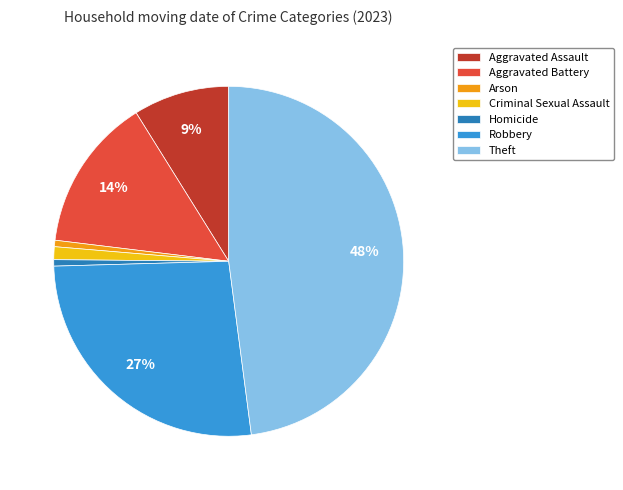

Which slice is the largest?

Theft